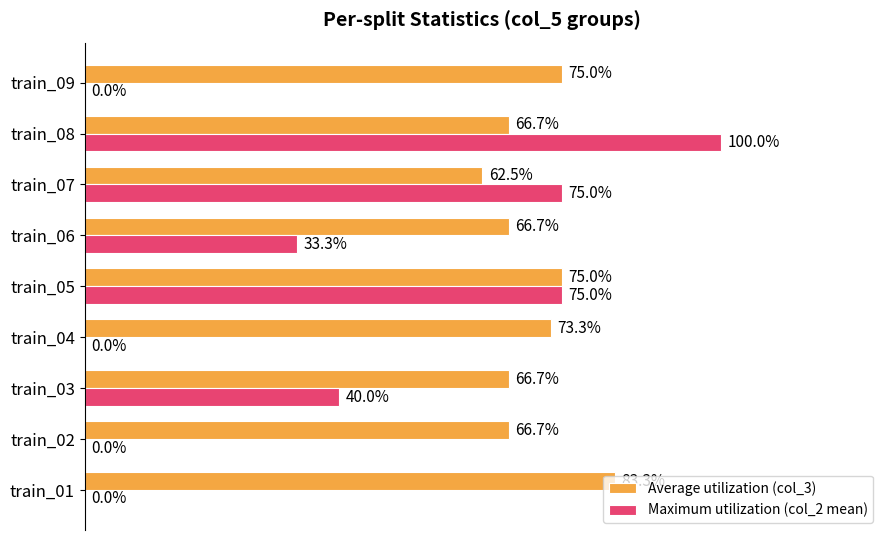

What are all the series names shown in the legend?

Average utilization (col_3), Maximum utilization (col_2 mean)